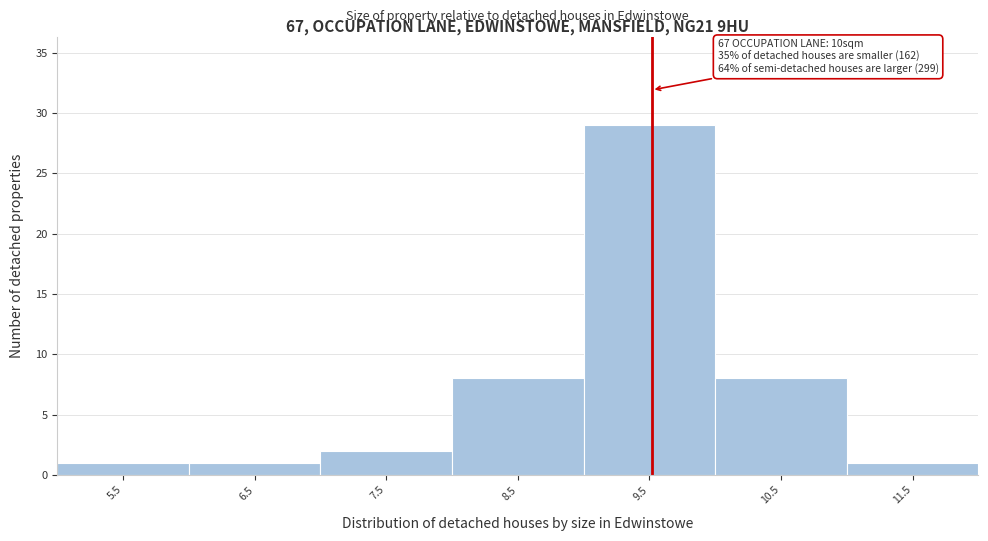

Reading left to right, transcribe all the data shown in this chart.

1	1	2	8	29	8	1